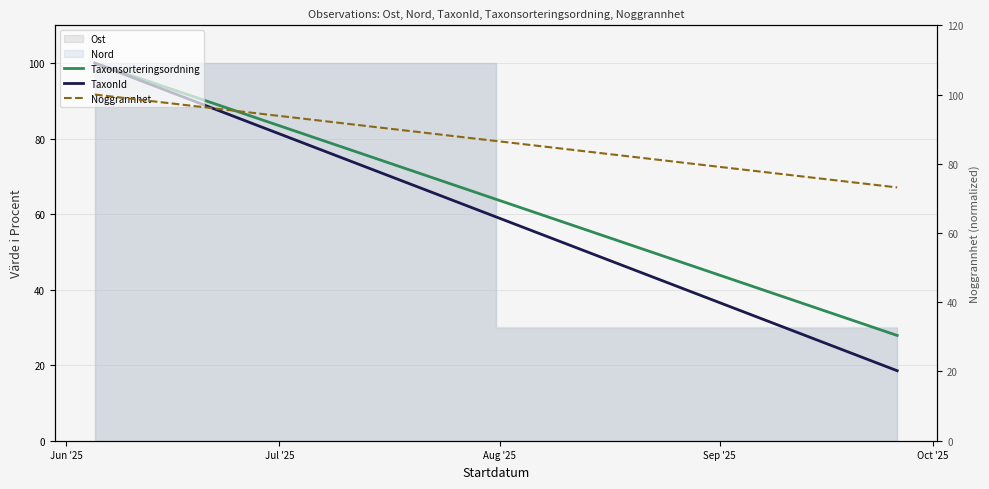

At which label does Noggrannhet reach its peak?

Jun '25